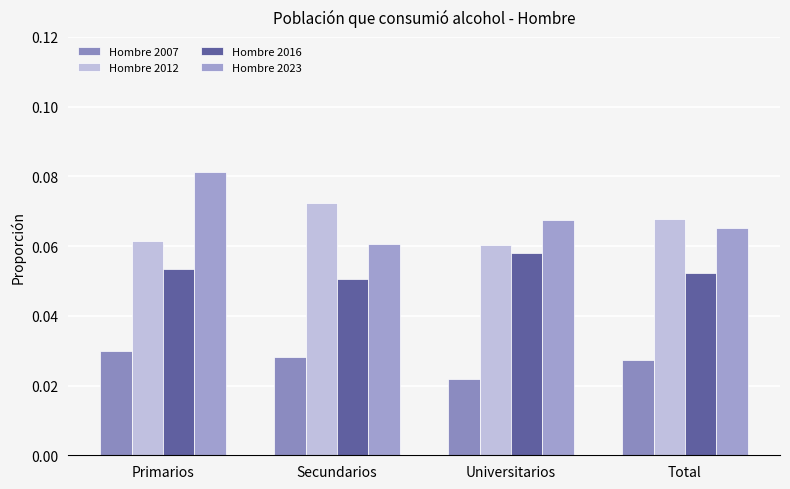

Reading left to right, what are all the values shown in this chart?

Hombre 2007: 0.0	0.0	0.0	0.0
Hombre 2012: 0.1	0.1	0.1	0.1
Hombre 2016: 0.1	0.1	0.1	0.1
Hombre 2023: 0.1	0.1	0.1	0.1